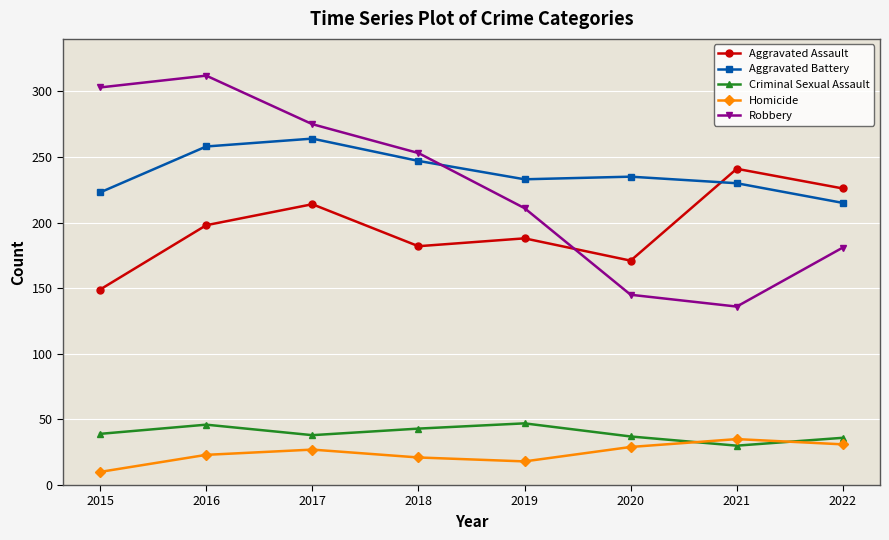

What is the sum of the Robbery values at 2017 and 2018?

528